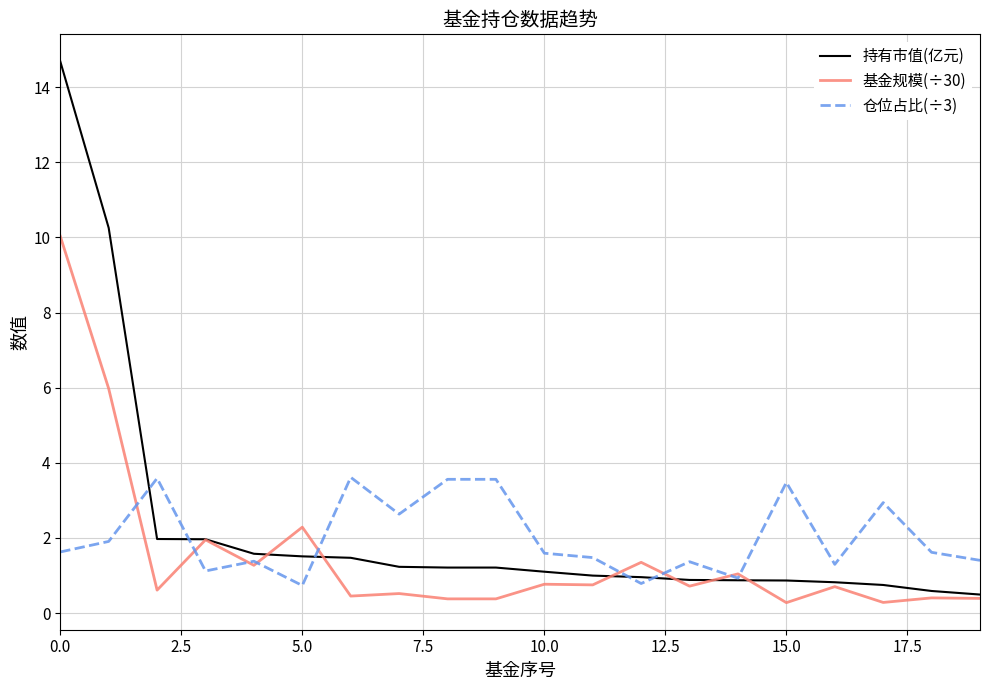

List the series in order of their peak value, highest first.

持有市值(亿元), 基金规模(÷30), 仓位占比(÷3)